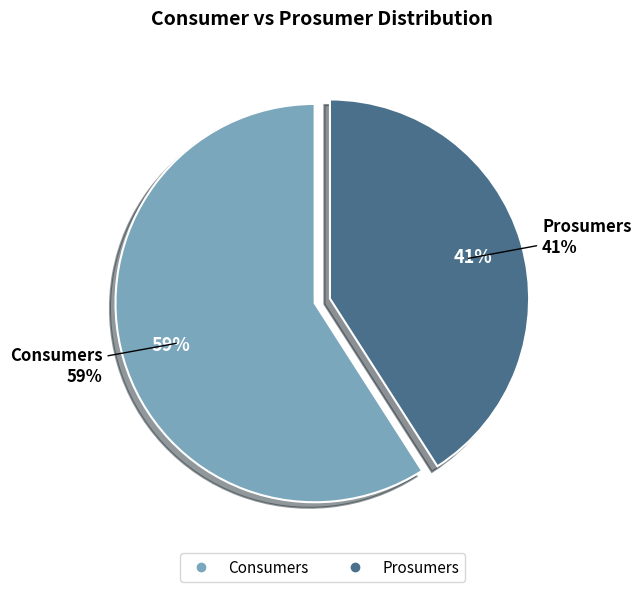

To the nearest percent, what is the difference between the Prosumers and Consumers slice percentages?

18%